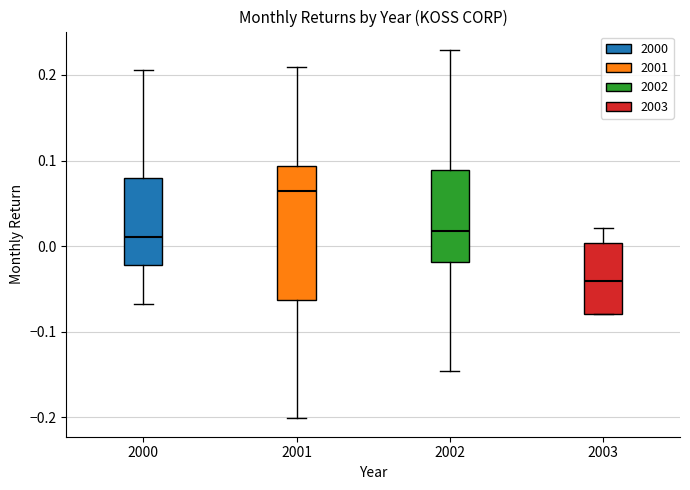

Where does the median line of the box at x = 2000 sit on the y-axis? The values are not printed on the chart, so give them approximately, as read against the axis.

0.01